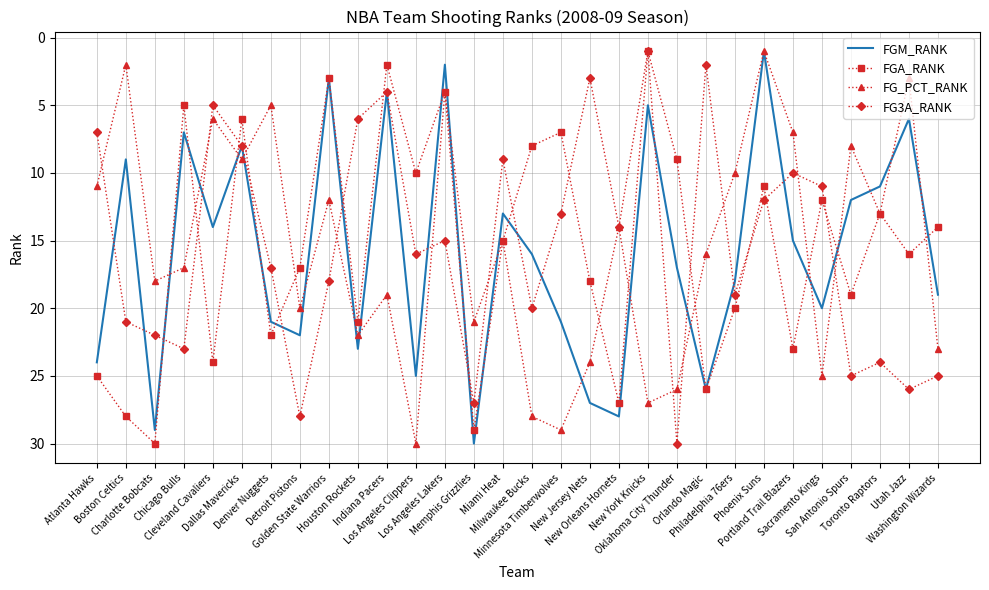

What is the greatest value displayed?

30